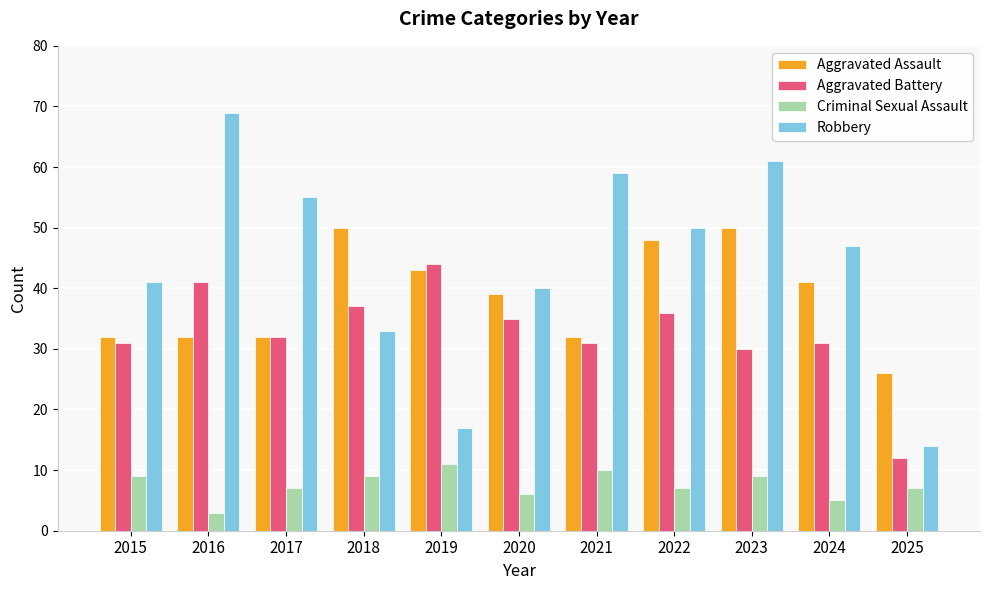

Reading left to right, what are all the values shown in this chart?

Aggravated Assault: 2015=32	2016=32	2017=32	2018=50	2019=43	2020=39	2021=32	2022=48	2023=50	2024=41	2025=26
Aggravated Battery: 2015=31	2016=41	2017=32	2018=37	2019=44	2020=35	2021=31	2022=36	2023=30	2024=31	2025=12
Criminal Sexual Assault: 2015=9	2016=3	2017=7	2018=9	2019=11	2020=6	2021=10	2022=7	2023=9	2024=5	2025=7
Robbery: 2015=41	2016=69	2017=55	2018=33	2019=17	2020=40	2021=59	2022=50	2023=61	2024=47	2025=14